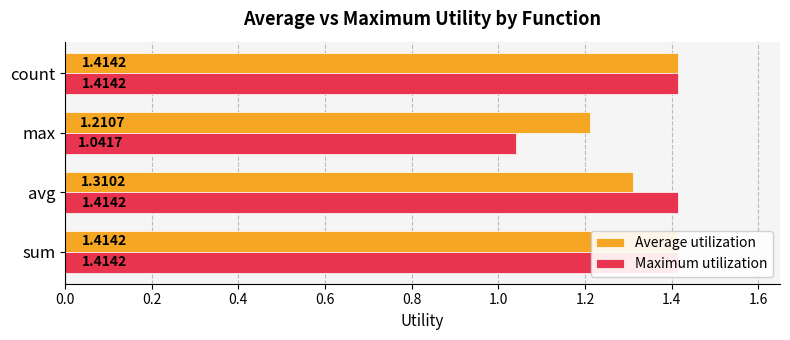

True or false: Maximum utilization has a value of 0.4 at sum.

False